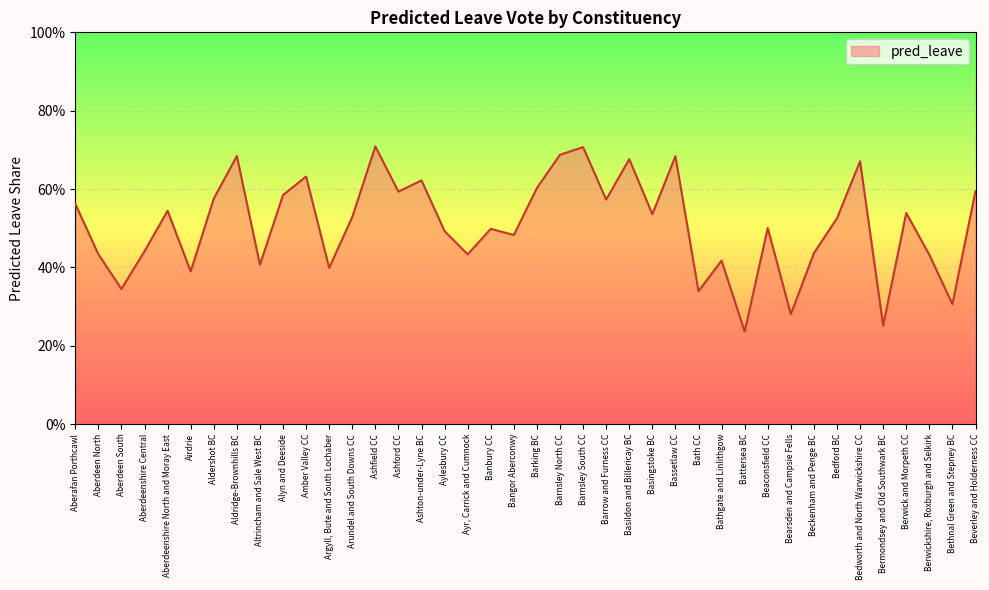

At which category does the chart reach its minimum across all series?

Battersea BC